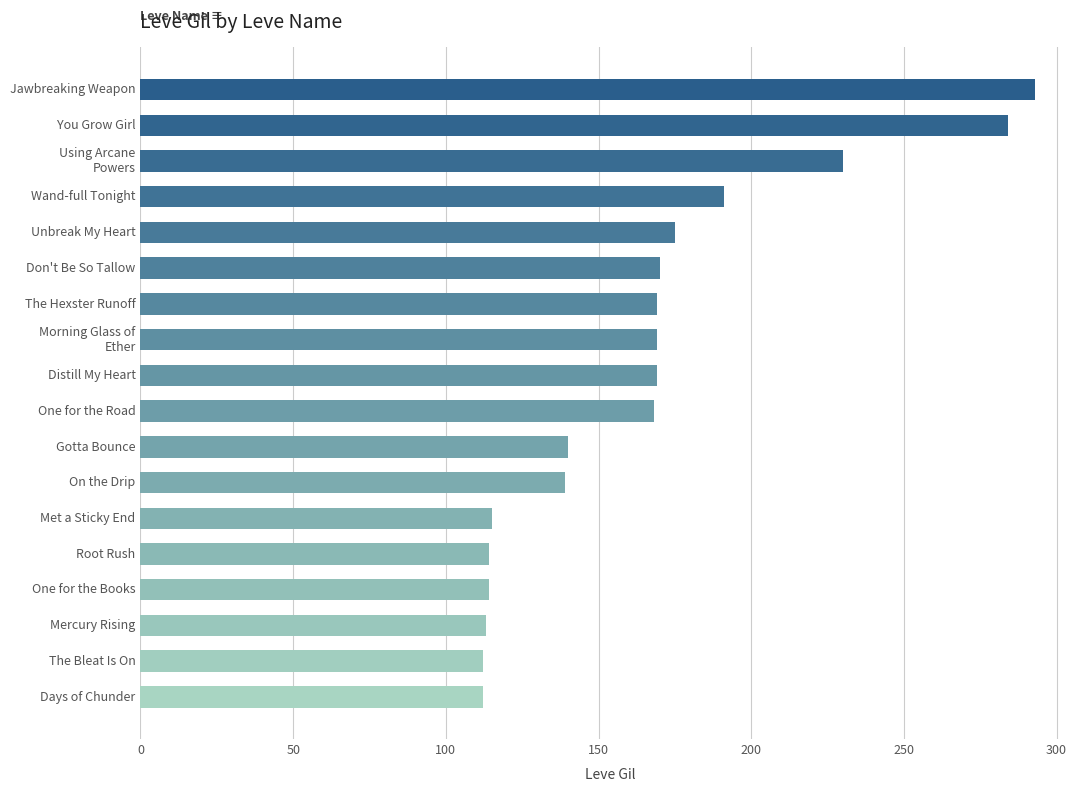

At which category does the chart reach its peak across all series?

Jawbreaking Weapon